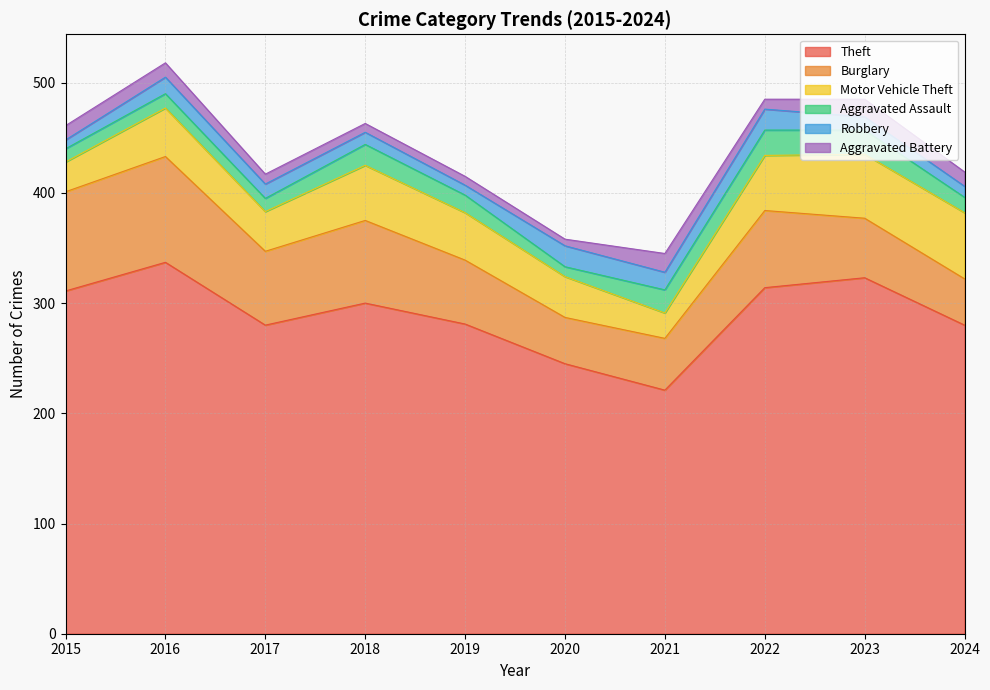

How many values in the Aggravated Assault series exceed 16?

4